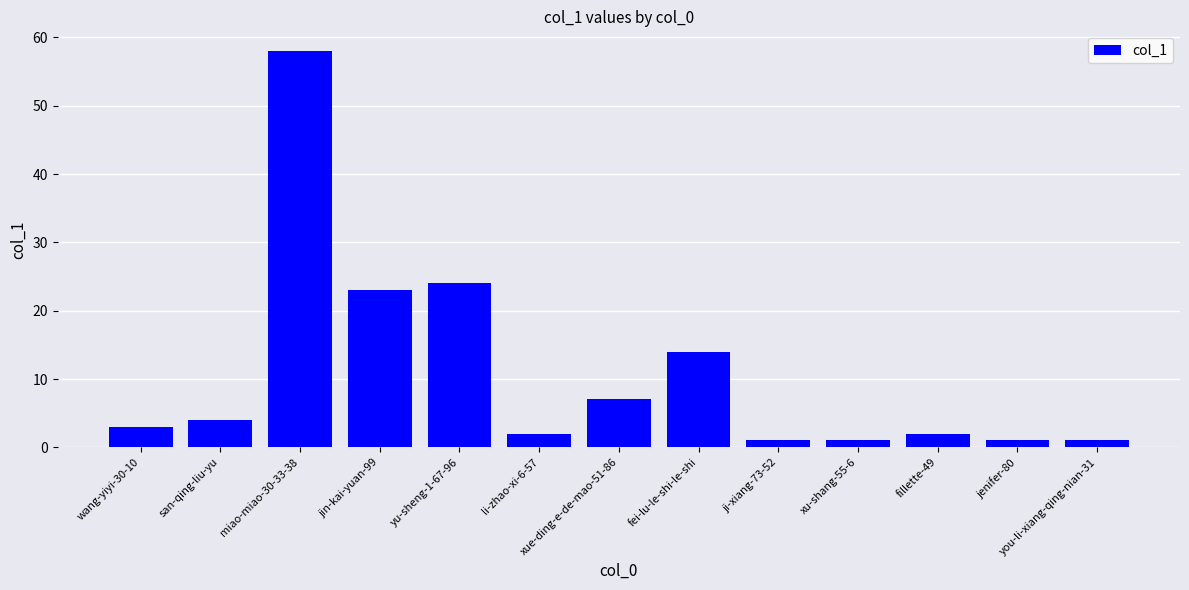

What is the sum of the values at wang-yiyi-30-10 and fillette-49?

5